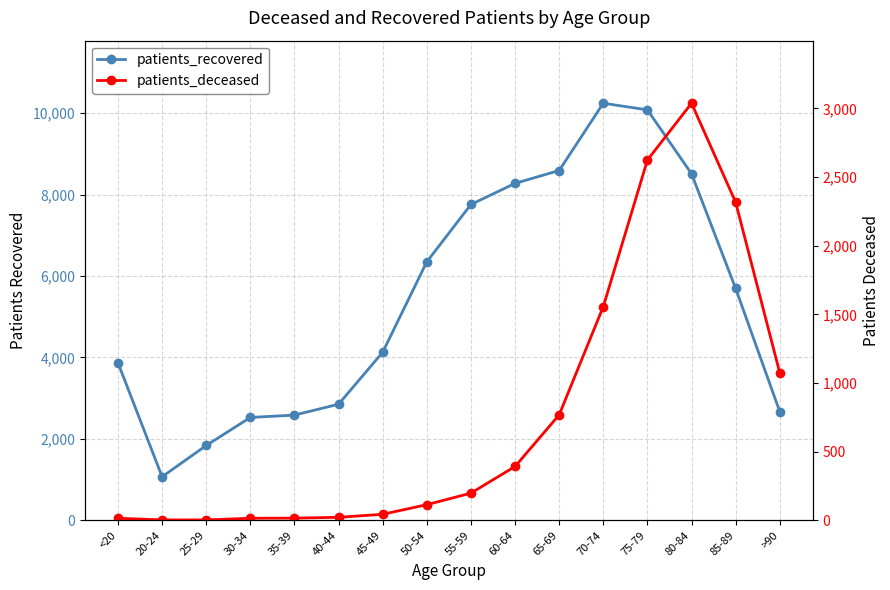

Which series has the largest range (max minus min)?

patients_recovered